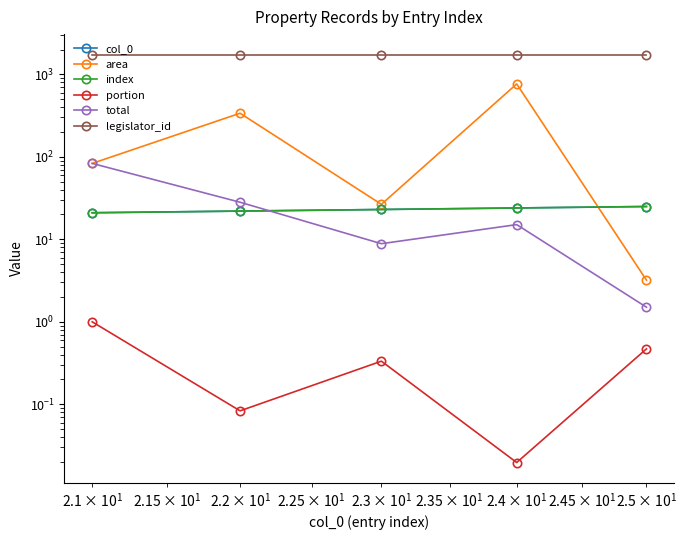

Is it true that total equals 19.5 at 1?

False